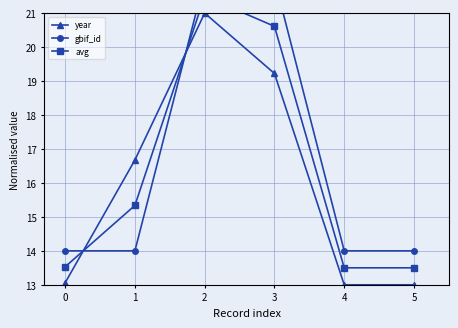

List the series in order of their peak value, lowest first.

year, avg, gbif_id